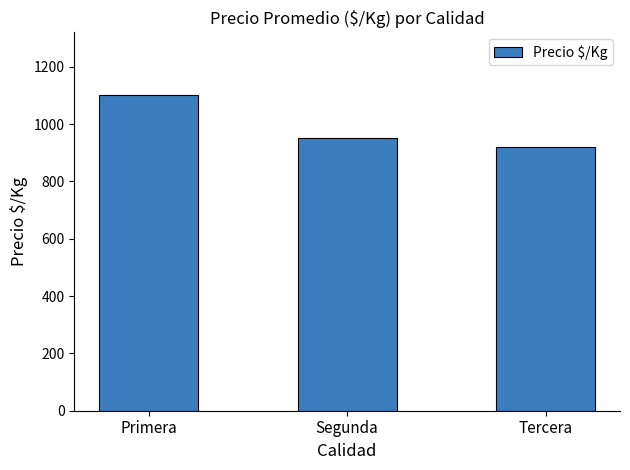

What value does the data have at Primera?

1100.3